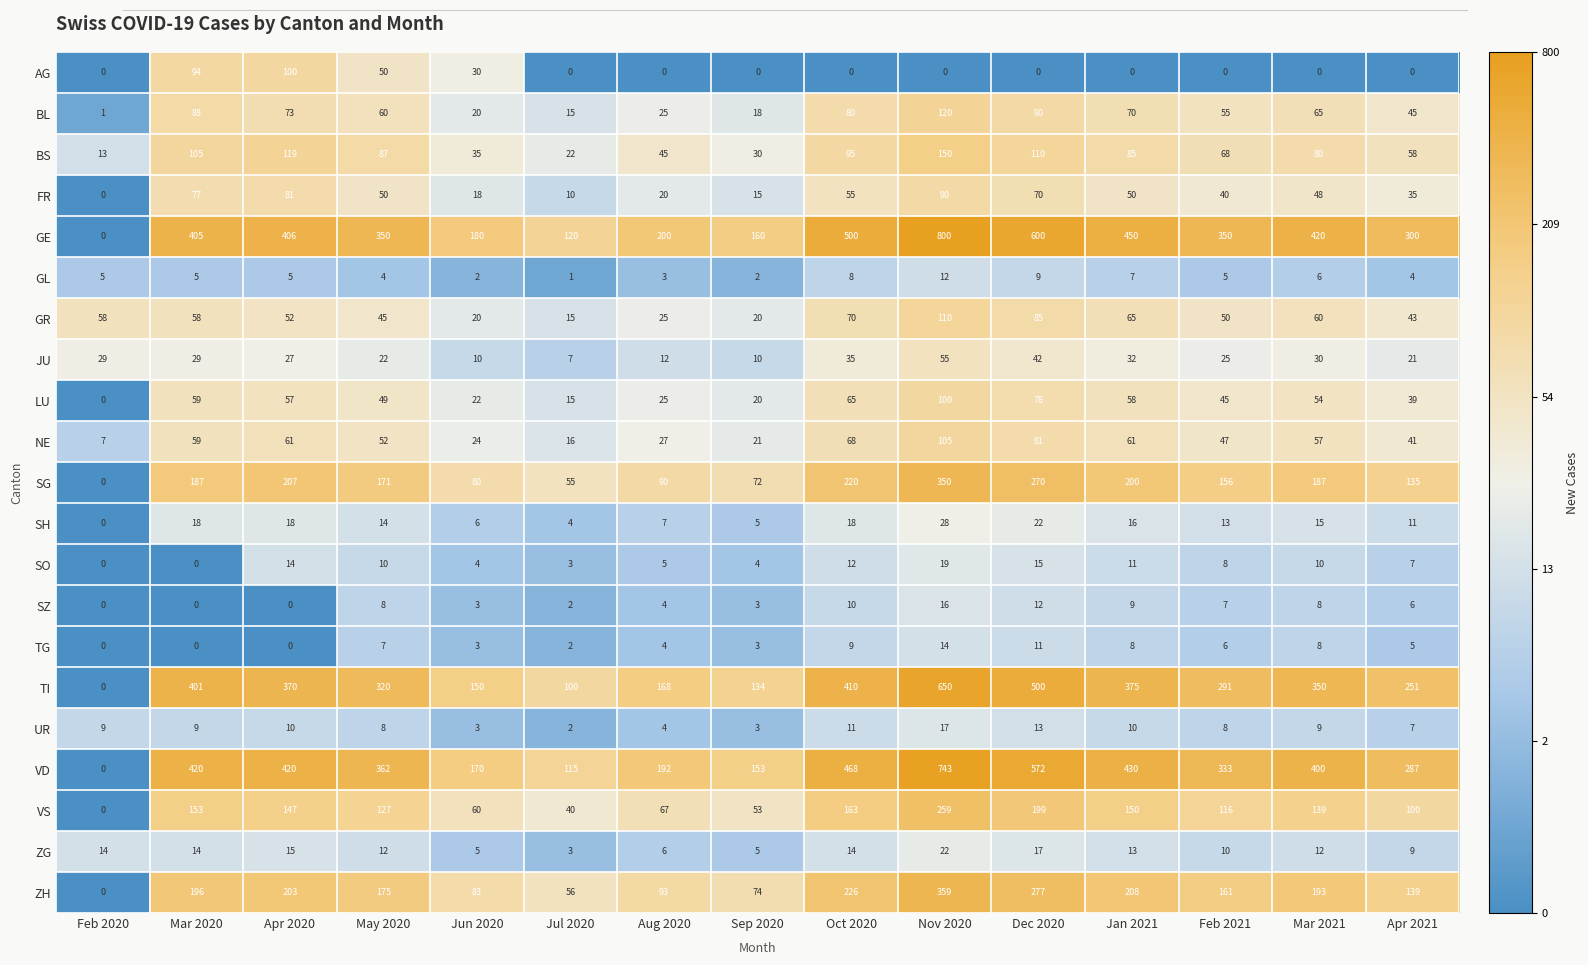

At how many categories does at least one series exceed 1?

15